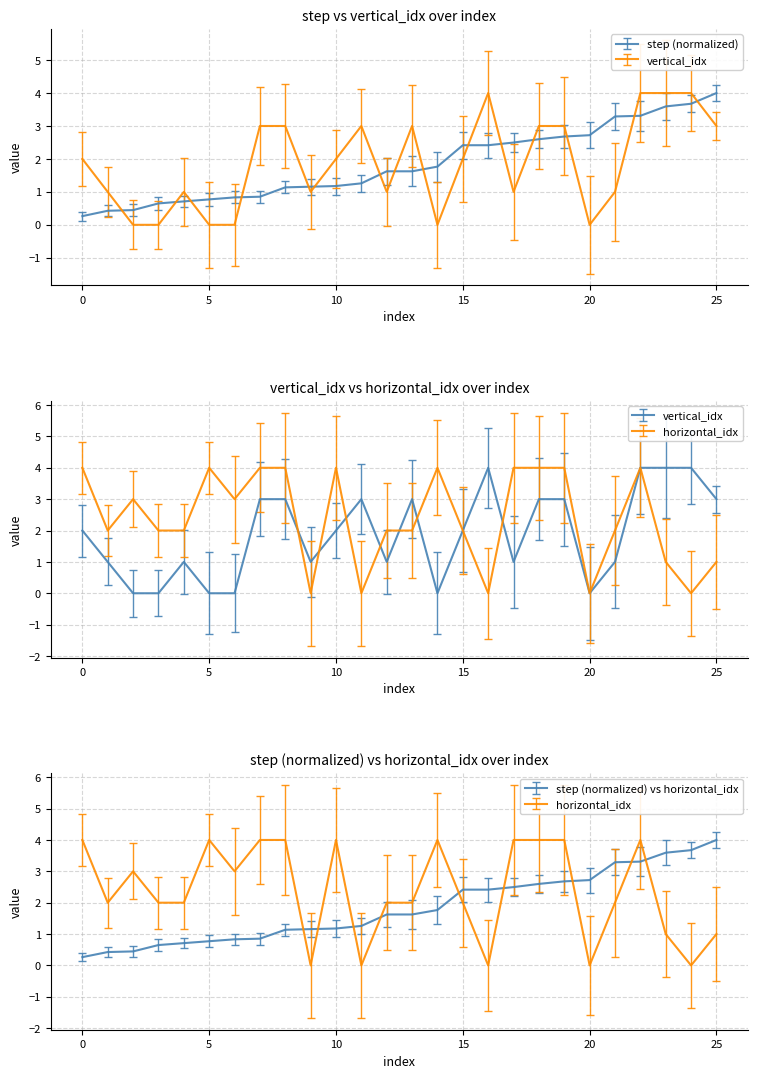

What is the difference between the highest and lowest values at 14?

4.0